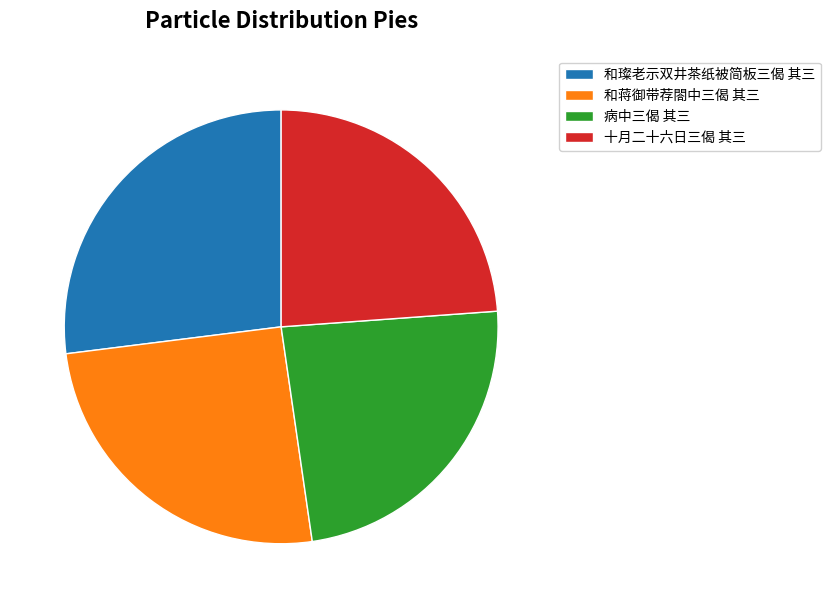

Which has a higher value, 病中三偈 其三 or 和璨老示双井茶纸被简板三偈 其三?

和璨老示双井茶纸被简板三偈 其三